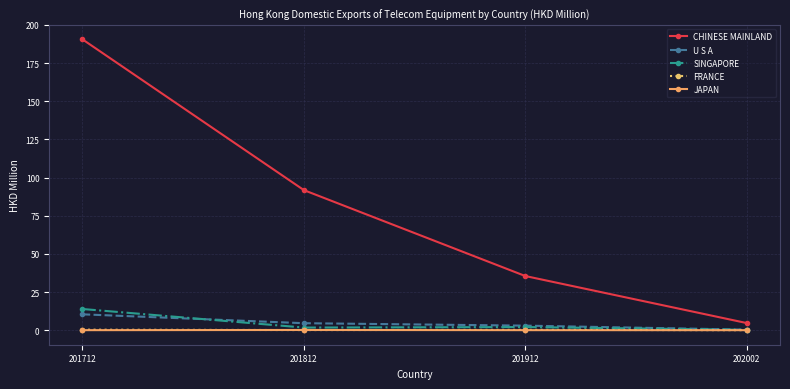

True or false: CHINESE MAINLAND and U S A intersect in this chart.

False